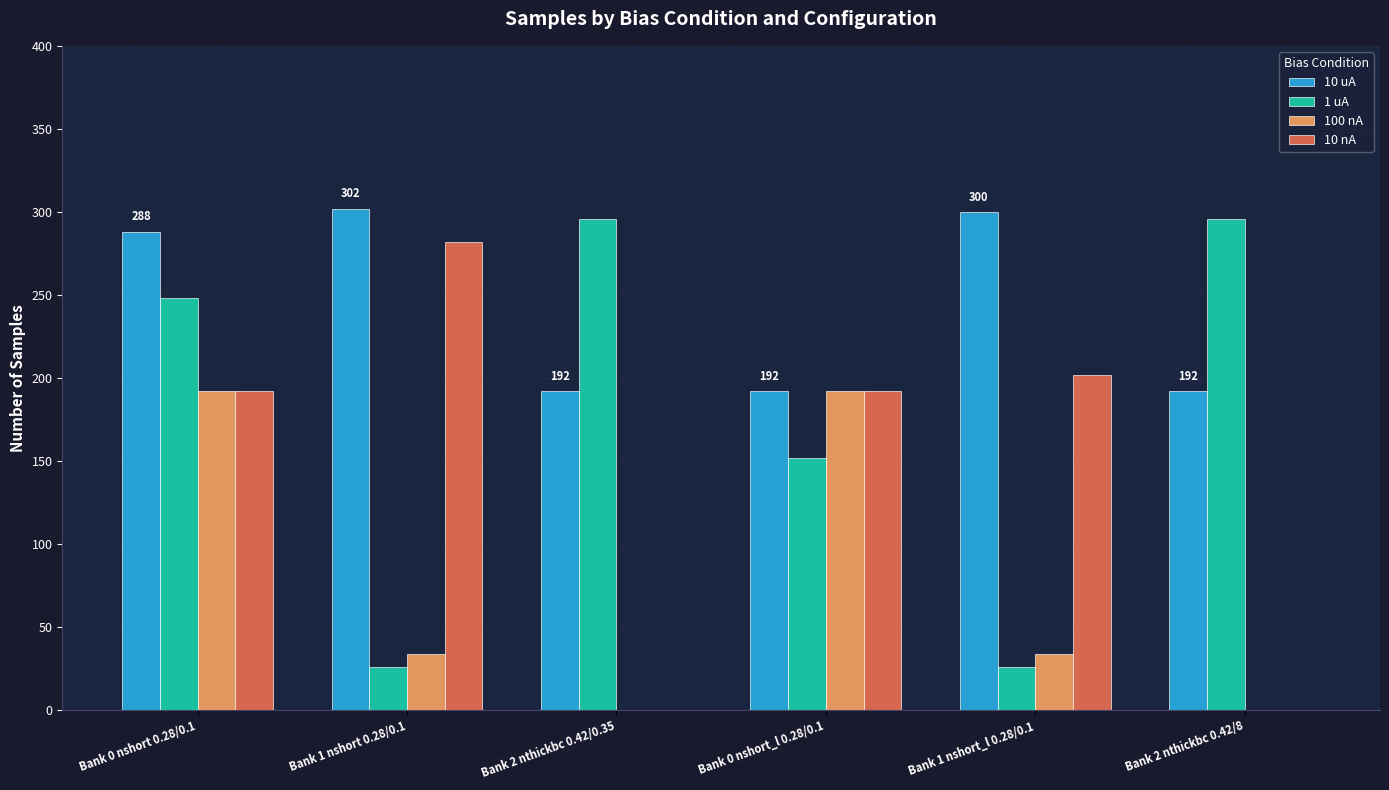

How many distinct data groups are displayed?

4